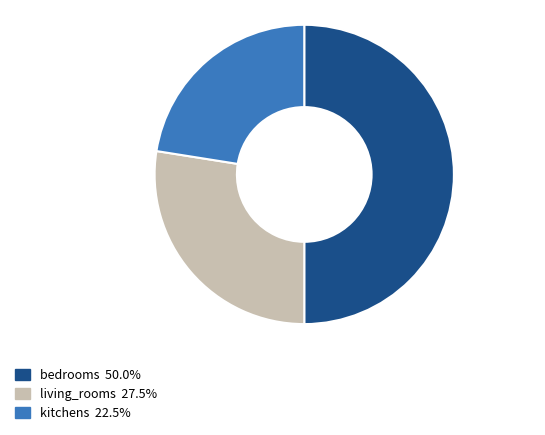

Rank the categories by value from highest to lowest.

bedrooms, living_rooms, kitchens